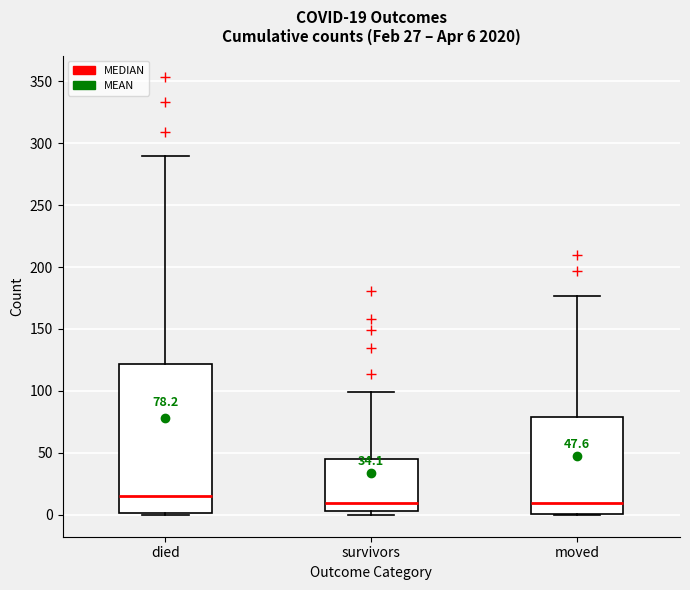

Which box is the tallest, from its lower edge to its upper edge?

died